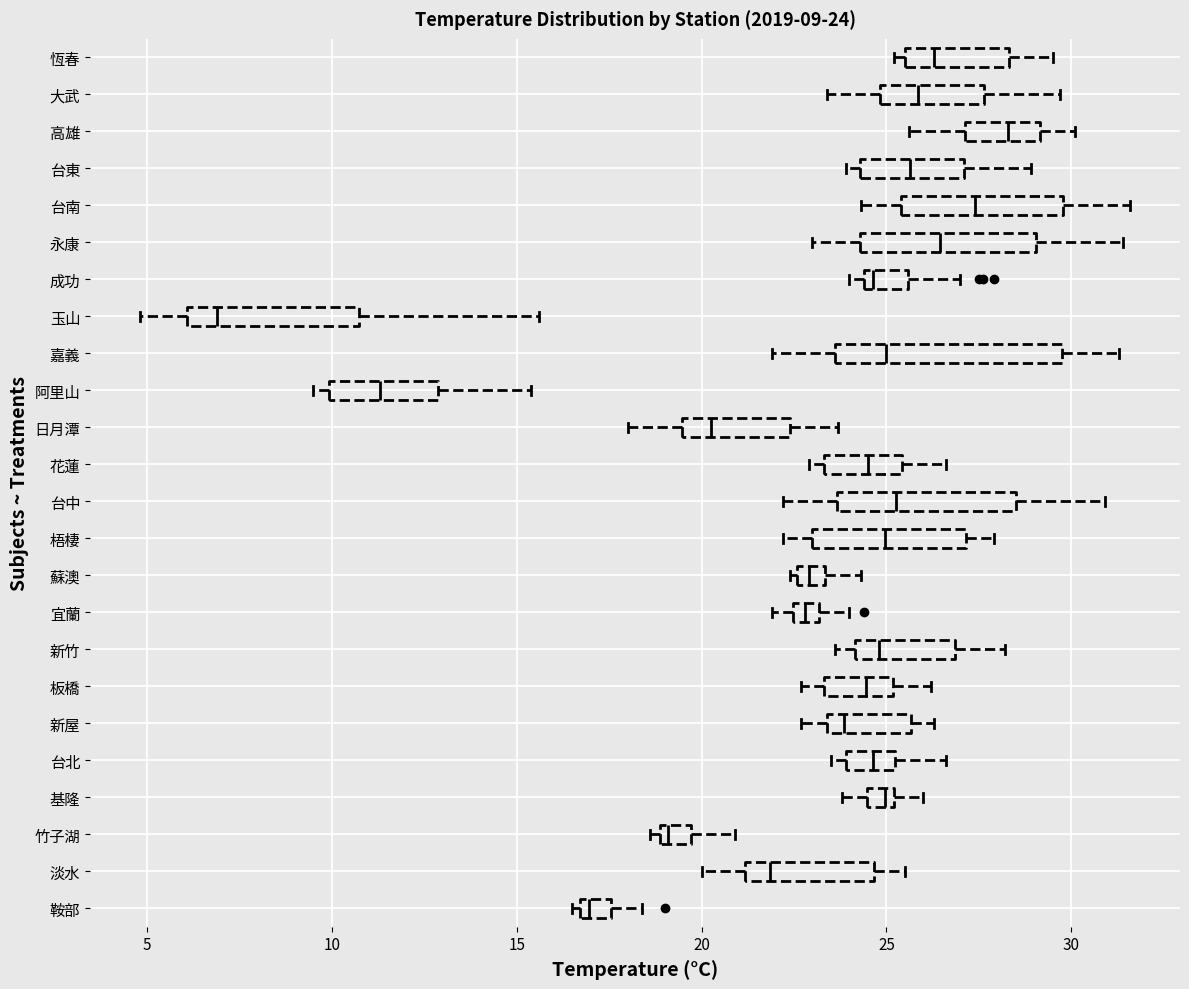

Which box's median line is the furthest to the right?

高雄